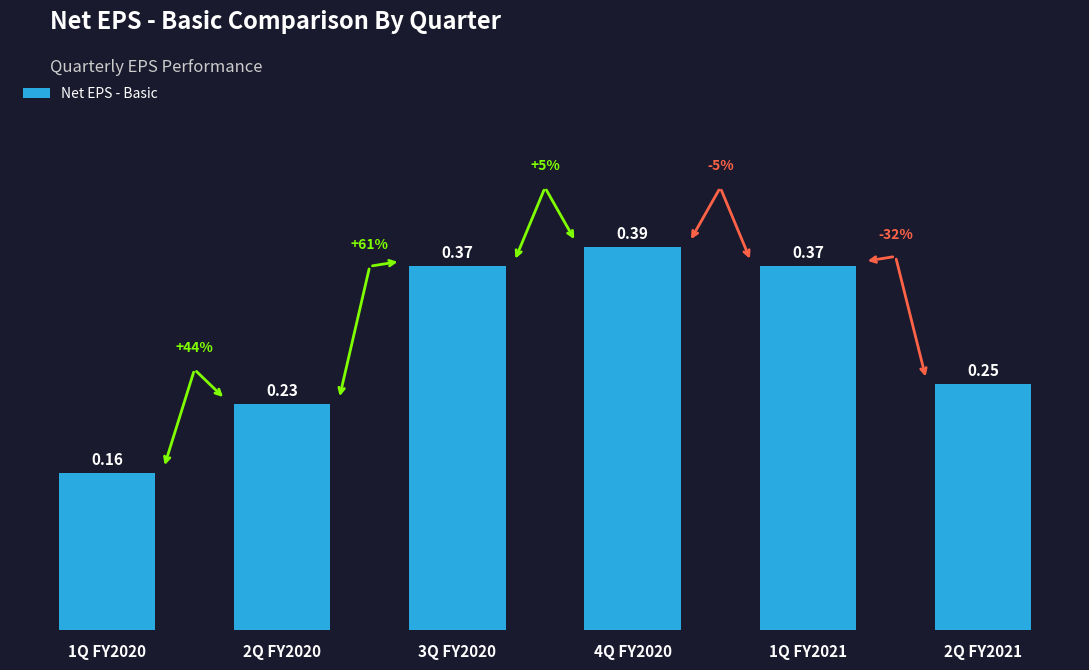

The chart shows a value of 0.2 at 3Q FY2020. True or false?

False